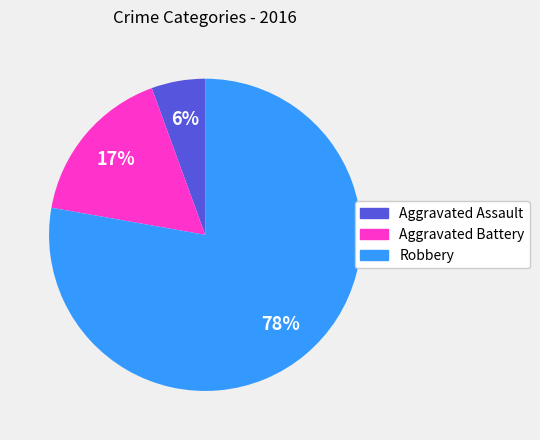

Which category has the biggest portion of the pie?

Robbery